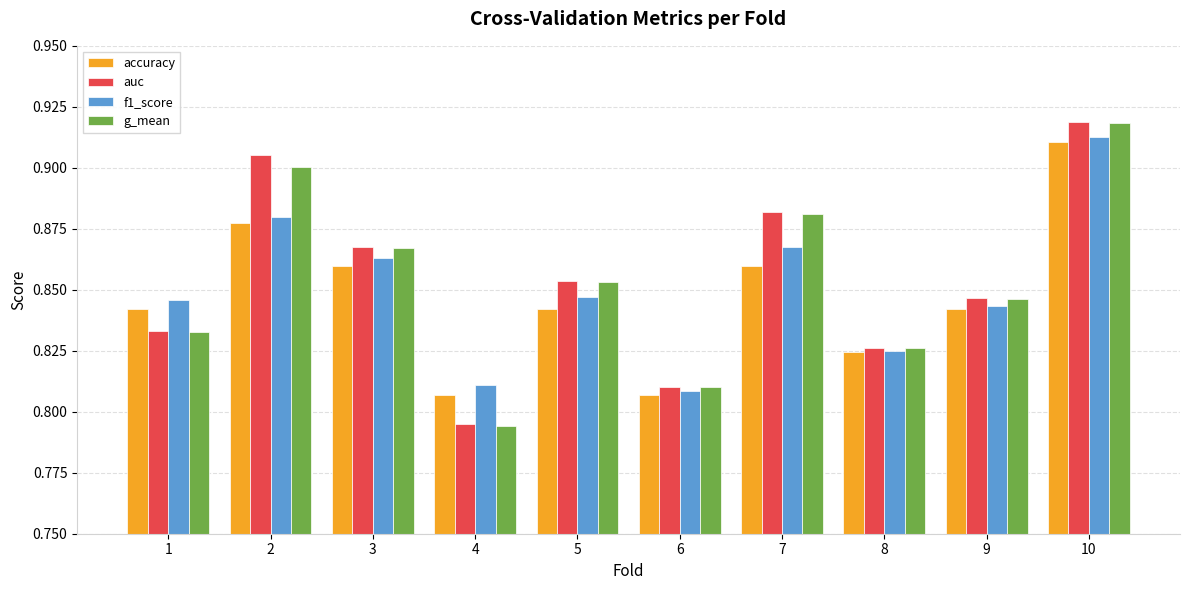

Is it true that auc equals 0.4 at 3?

False